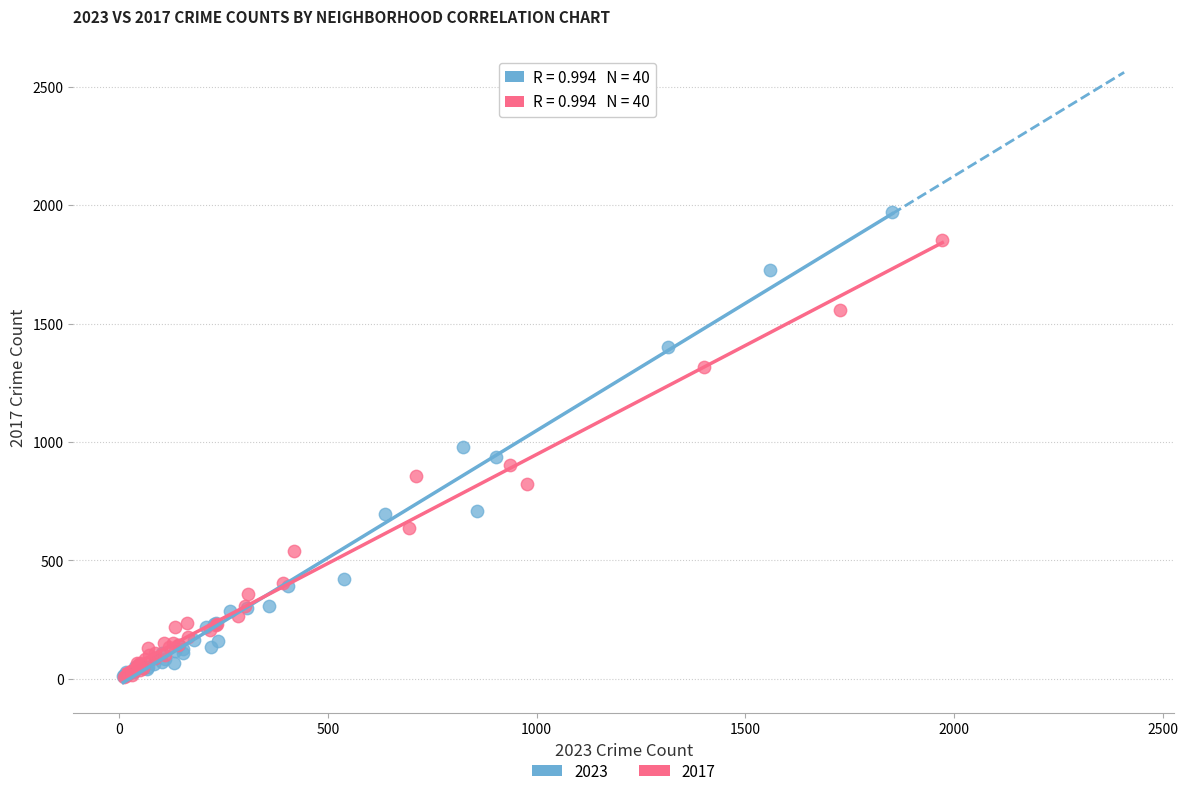

What are all the series names shown in the legend?

2023, 2017